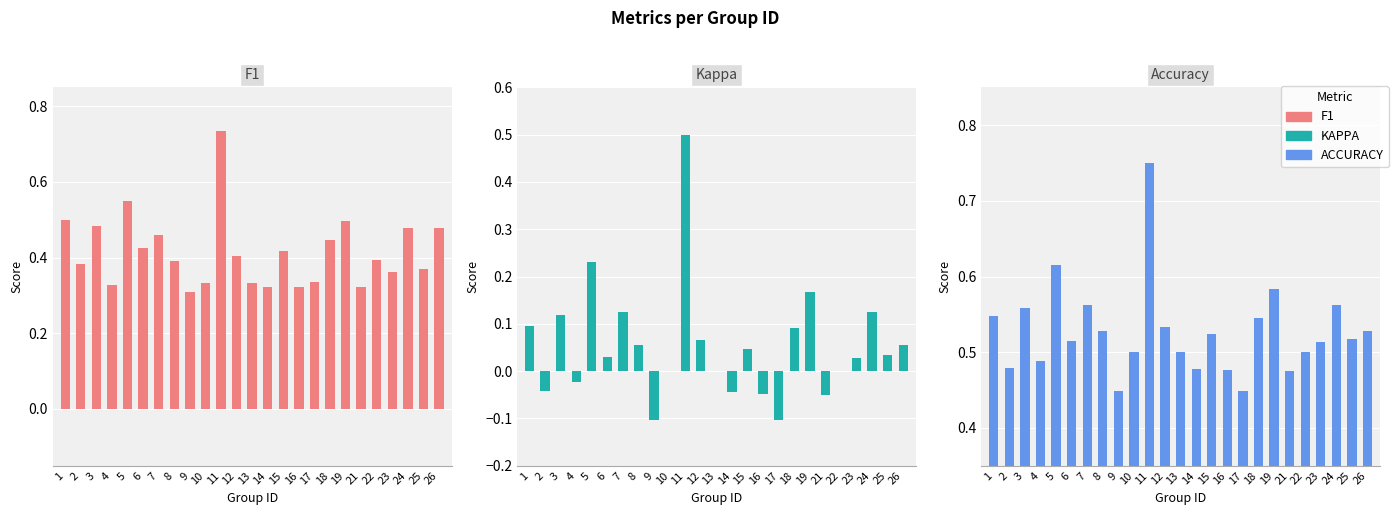

Which has a higher value, 17 or 10?

17